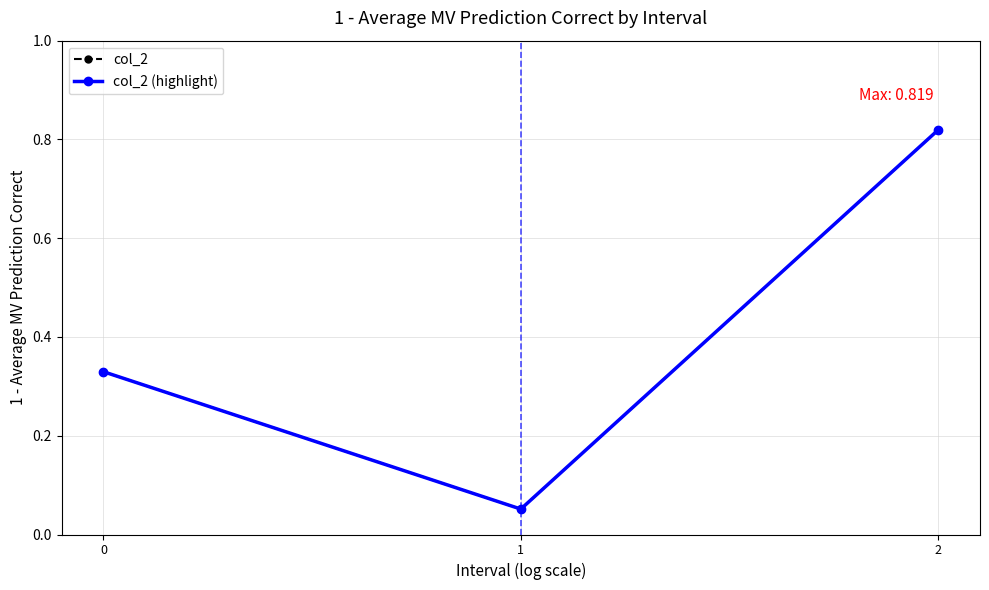

The col_2 (highlight) series shows 0.8 at 2. True or false?

True